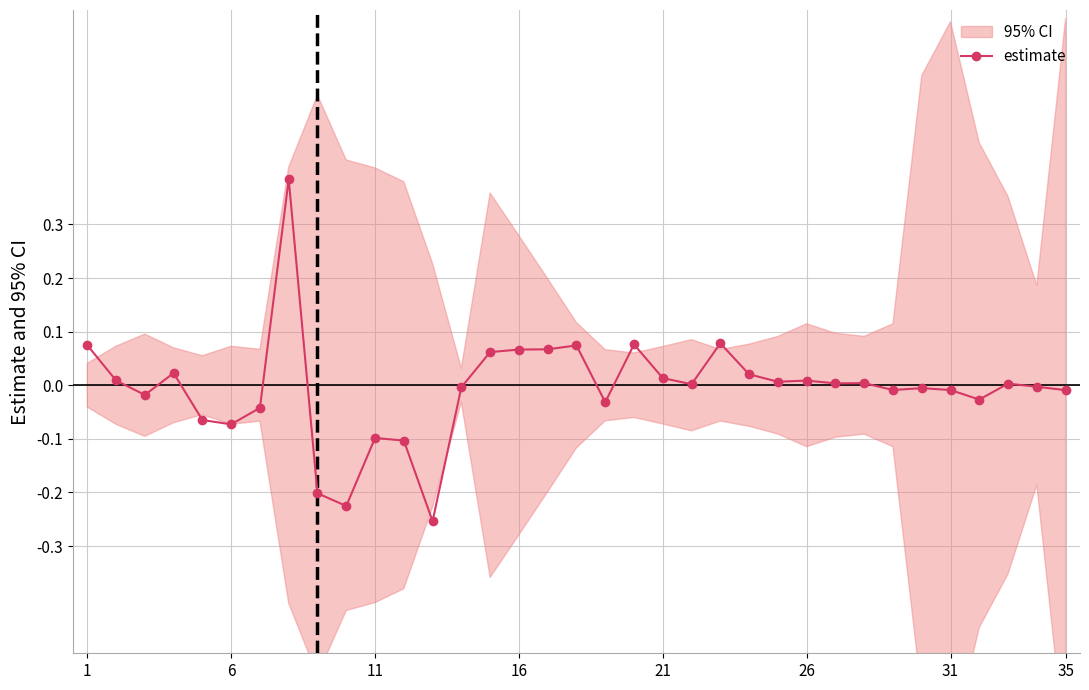

At which label does the data first exceed 0?

1